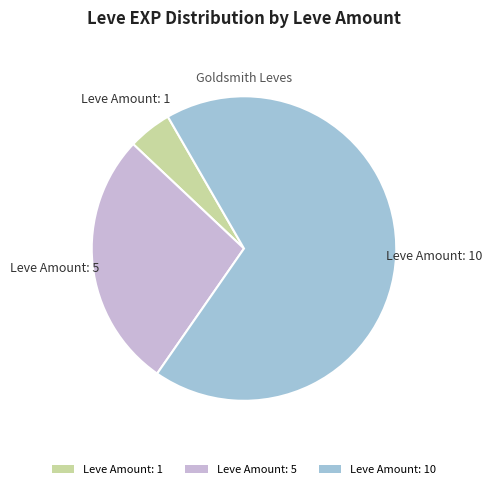

Between Leve Amount: 1 and Leve Amount: 5, which is larger?

Leve Amount: 5